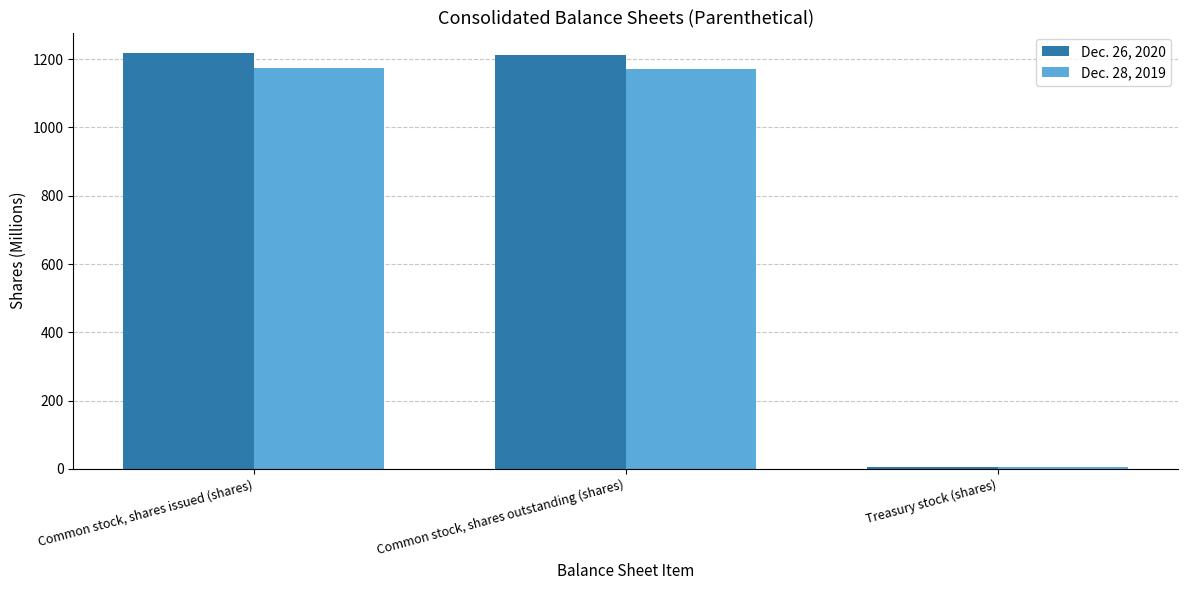

How many bars are there in total?

6